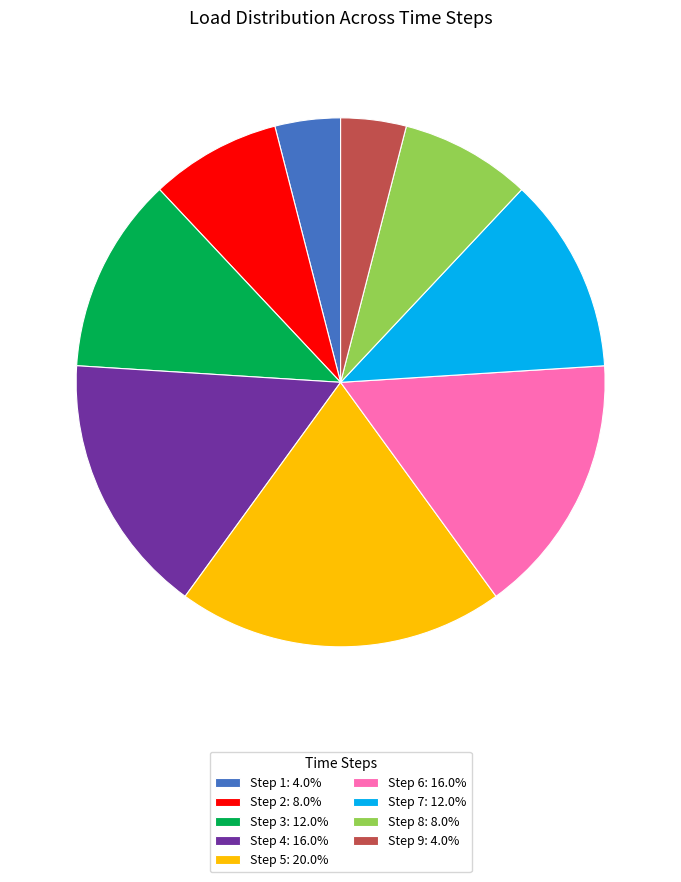

Count the number of slices in the pie.

9